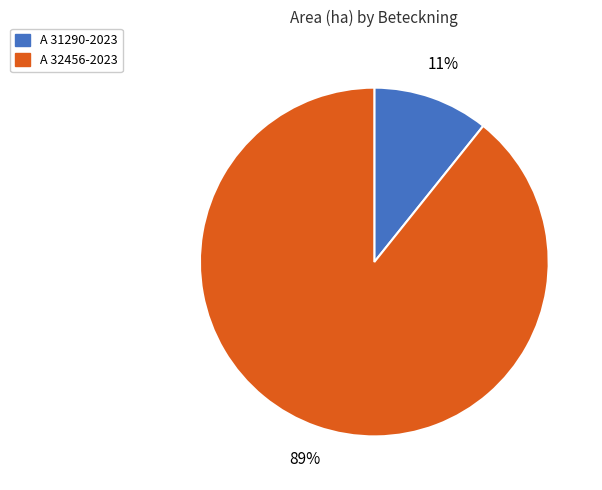

Is it true that A 31290-2023 is 1% of the pie?

False